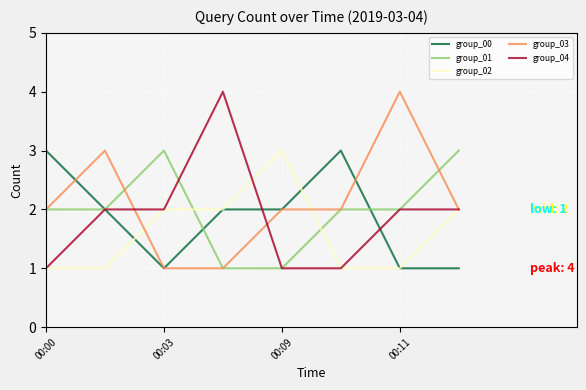

After their last crossing, which series has the higher values: group_02 or group_01?

group_01